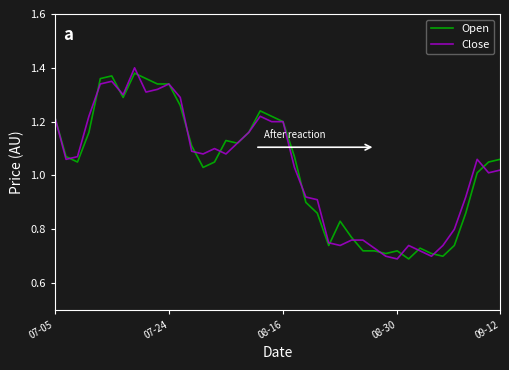

What are all the series names shown in the legend?

Open, Close